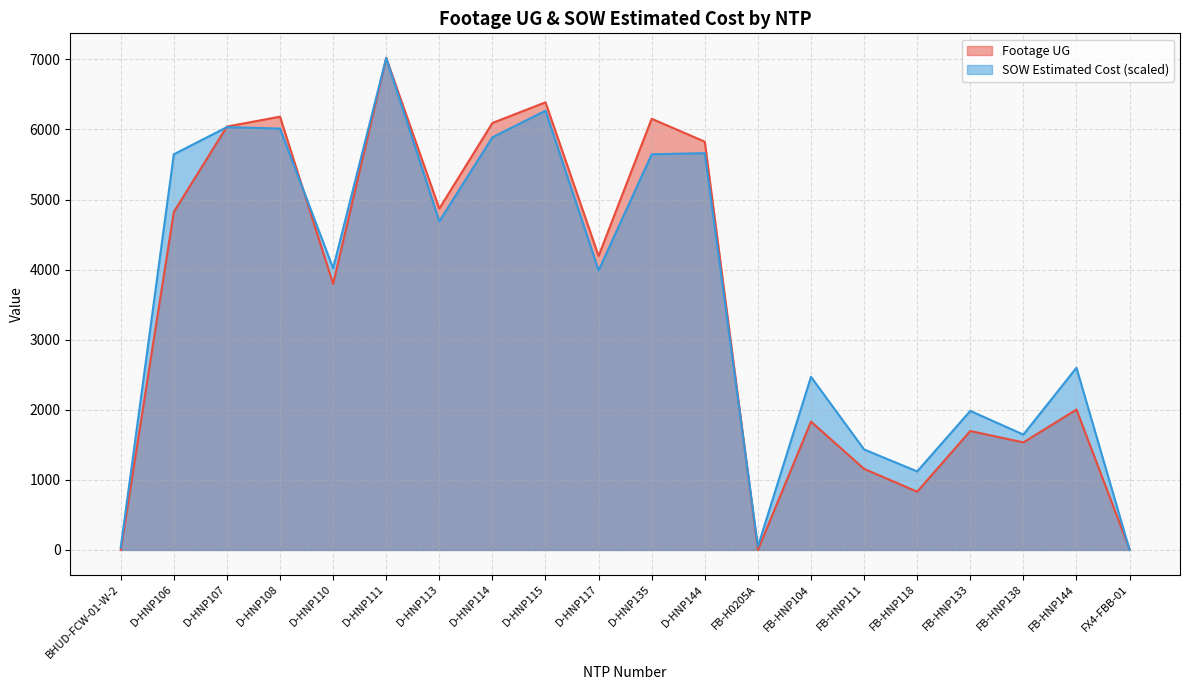

Where is the first local maximum for SOW Estimated Cost?

D-HNP107